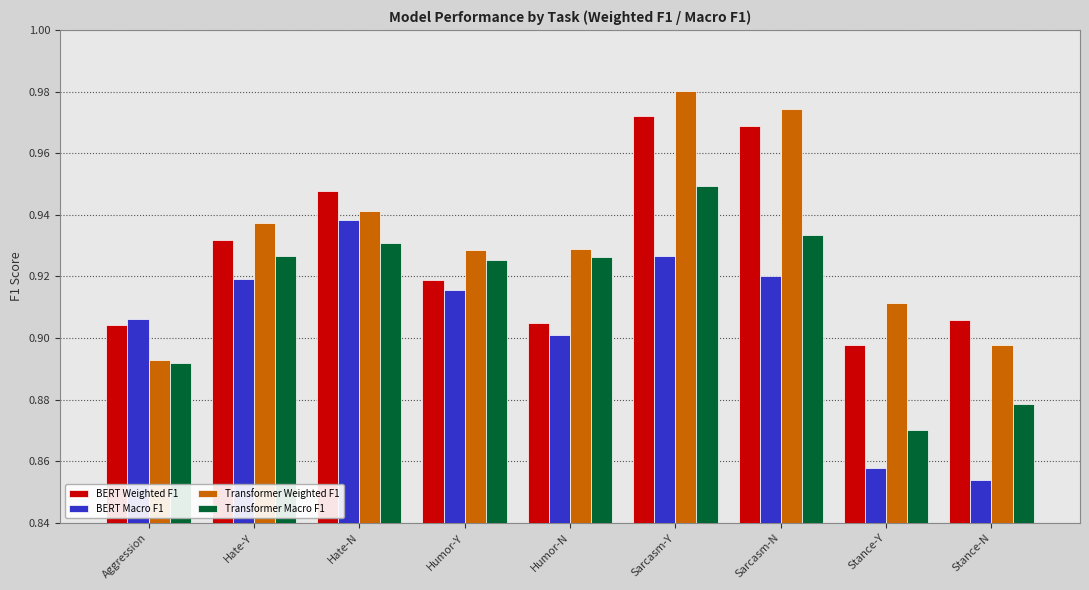

List the series in order of their overall mean, lowest first.

BERT Macro F1, Transformer Macro F1, BERT Weighted F1, Transformer Weighted F1